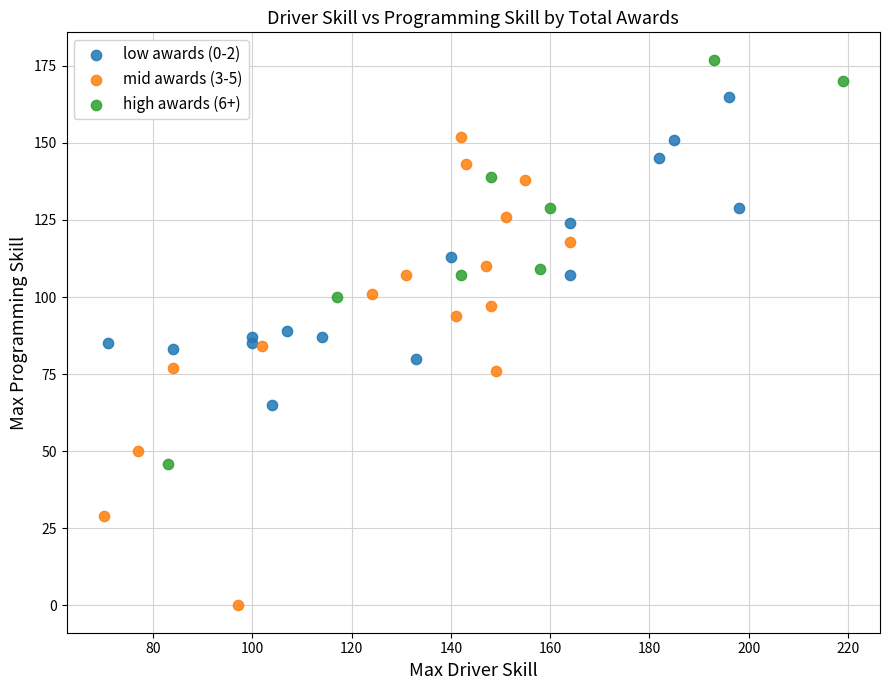

Which series reaches the maximum Y coordinate?

high awards (6+)